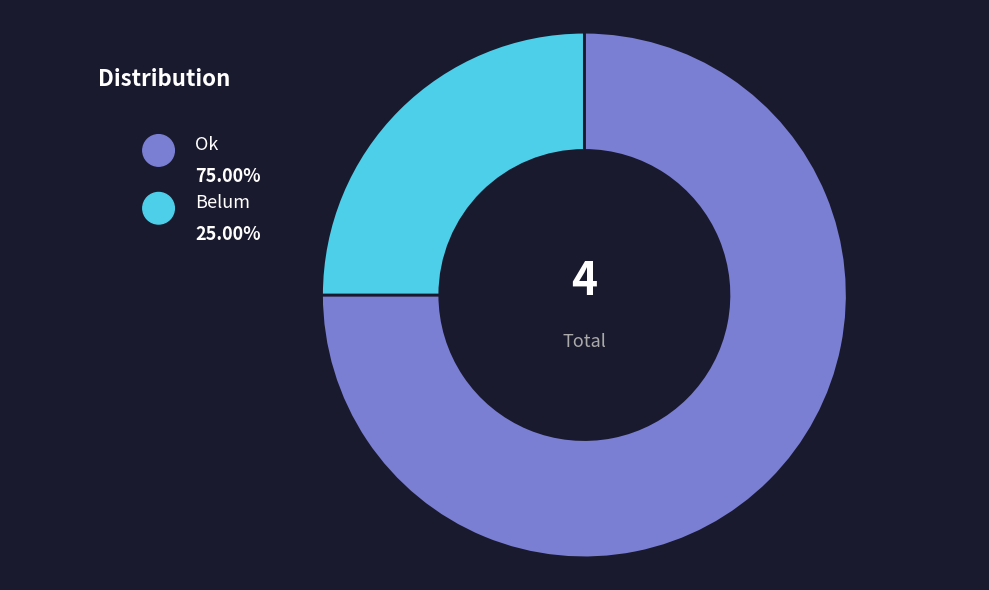

Between Ok and Belum, which is larger?

Ok